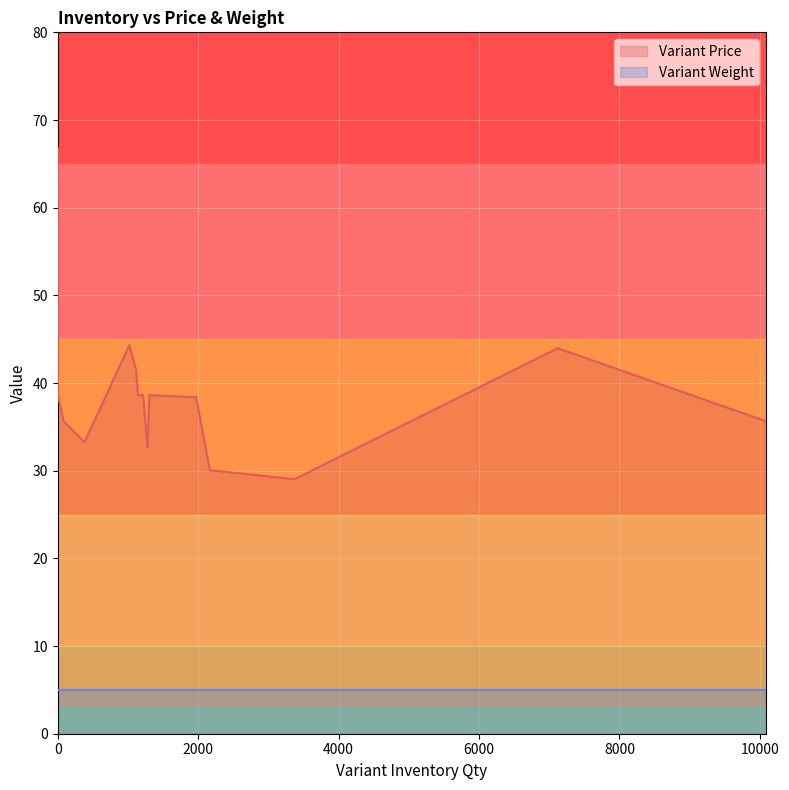

Which series has the largest total across all categories?

Variant Price